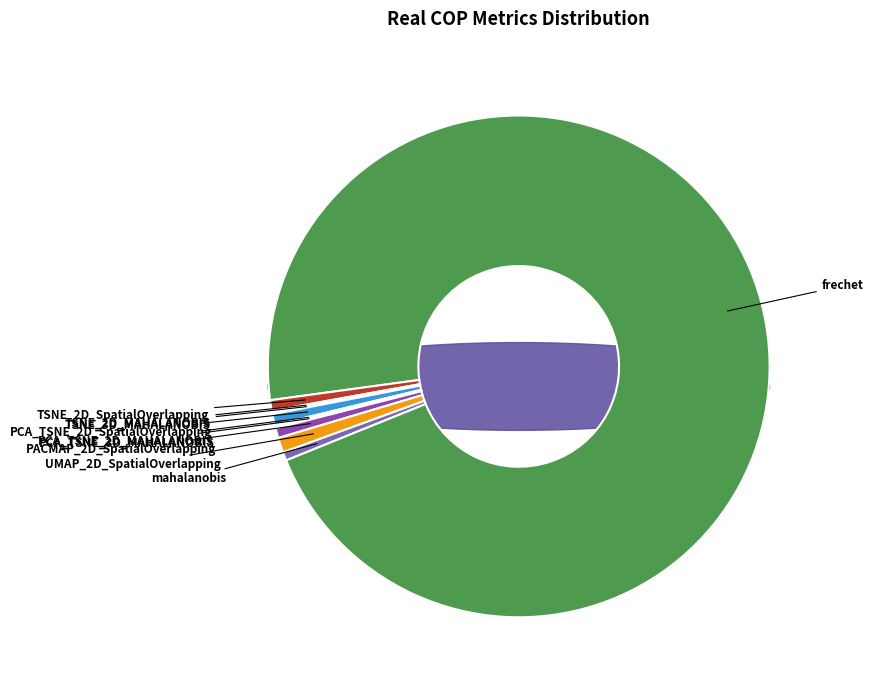

Rank the categories by value from highest to lowest.

frechet, UMAP_2D_SpatialOverlapping, PCA_TSNE_2D_SpatialOverlapping, TSNE_2D_SpatialOverlapping, PACMAP_2D_SpatialOverlapping, mahalanobis, PCA_TSNE_2D_MAHALANOBIS, PCA_TSNE_3D_MAHALANOBIS, TSNE_2D_MAHALANOBIS, TSNE_3D_MAHALANOBIS